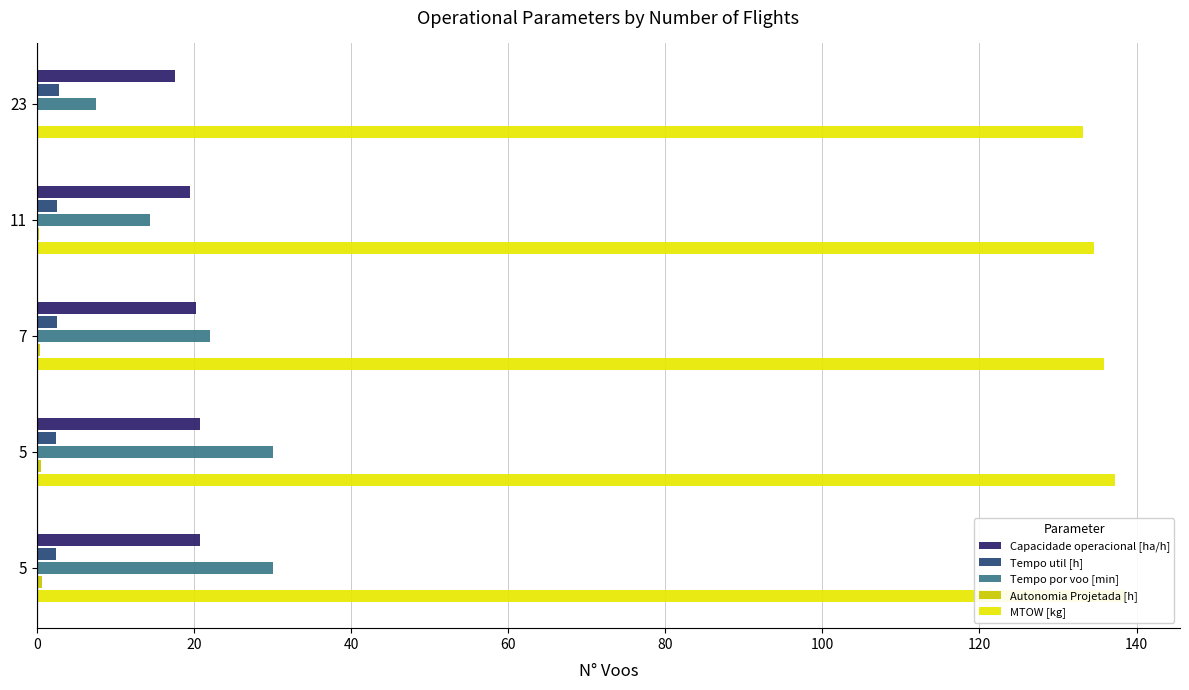

What is the smallest value displayed?

0.1